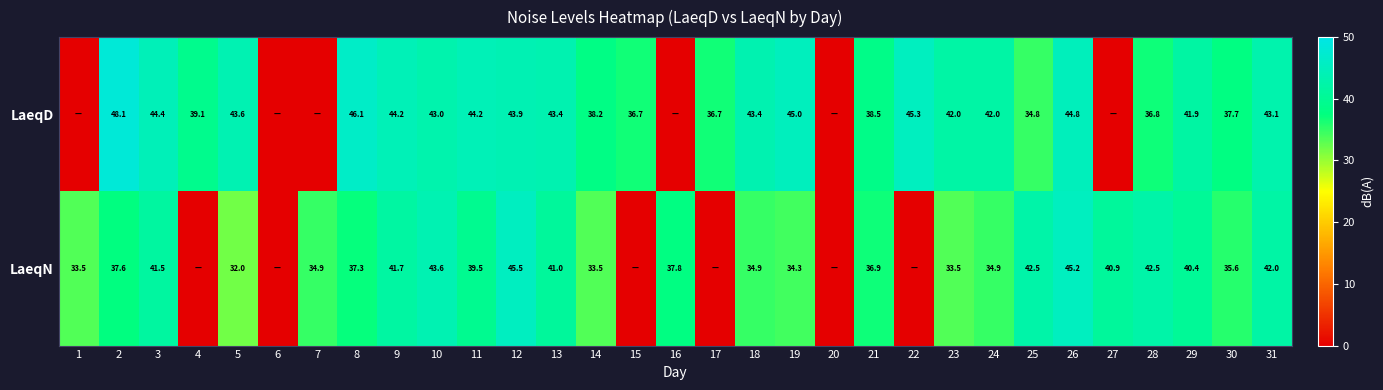

Is the value of LaeqN at 1 greater than the value of LaeqD at 28?

No